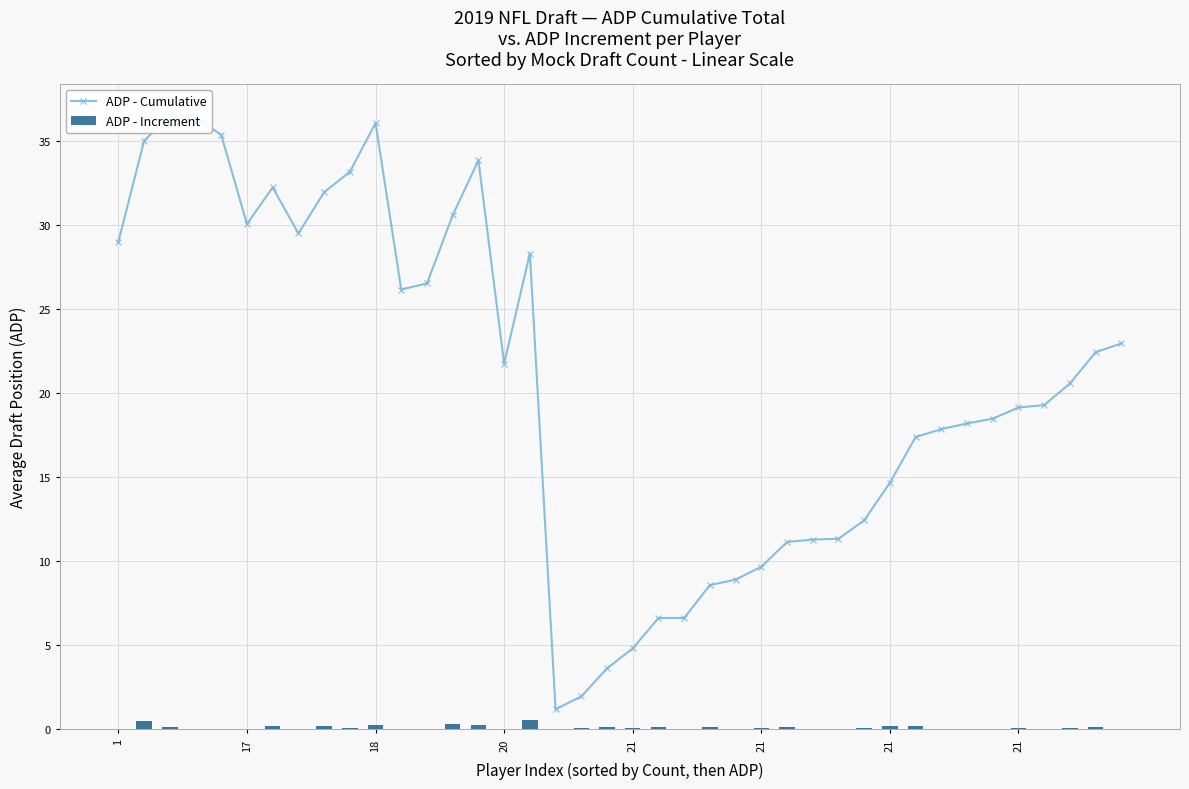

Between 21 and 23, which series saw the biggest shift?

ADP - Cumulative